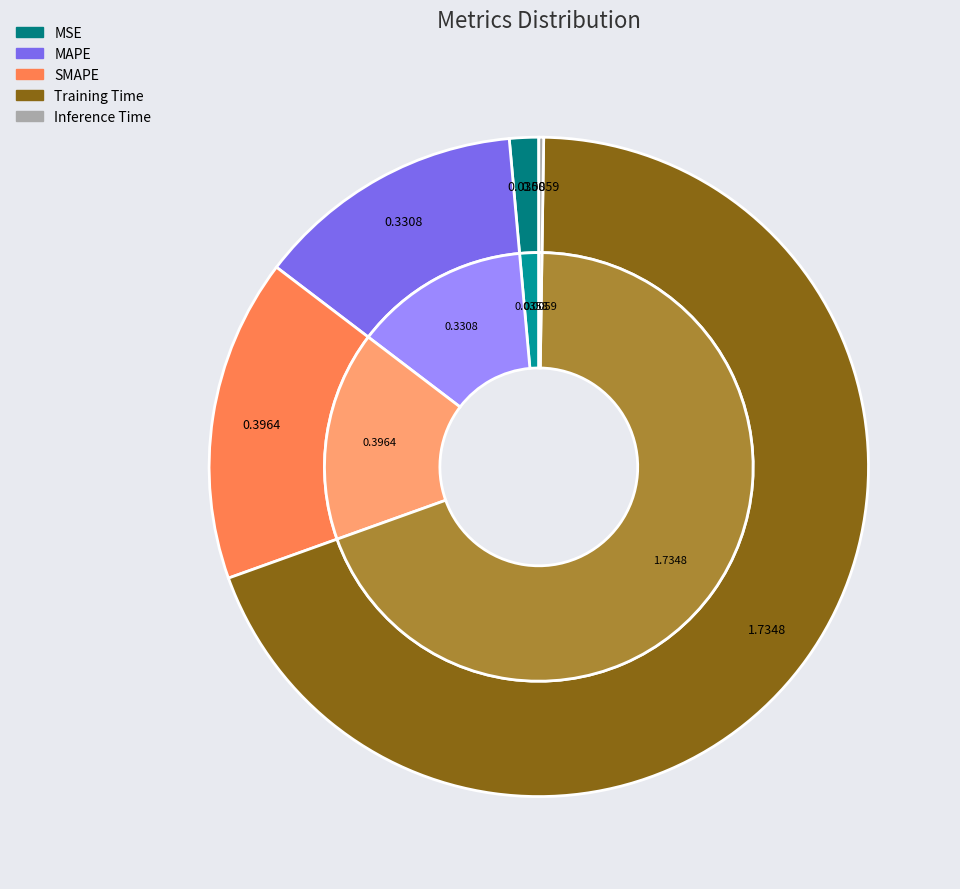

Does any single category account for the majority?

Yes